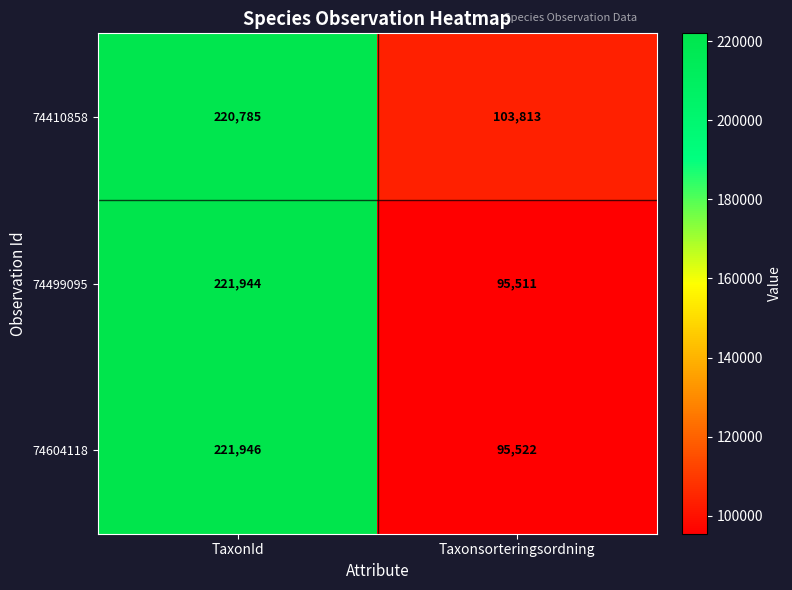

What is the approximate value of 74499095 at Taxonsorteringsordning, to the nearest 100?

95500